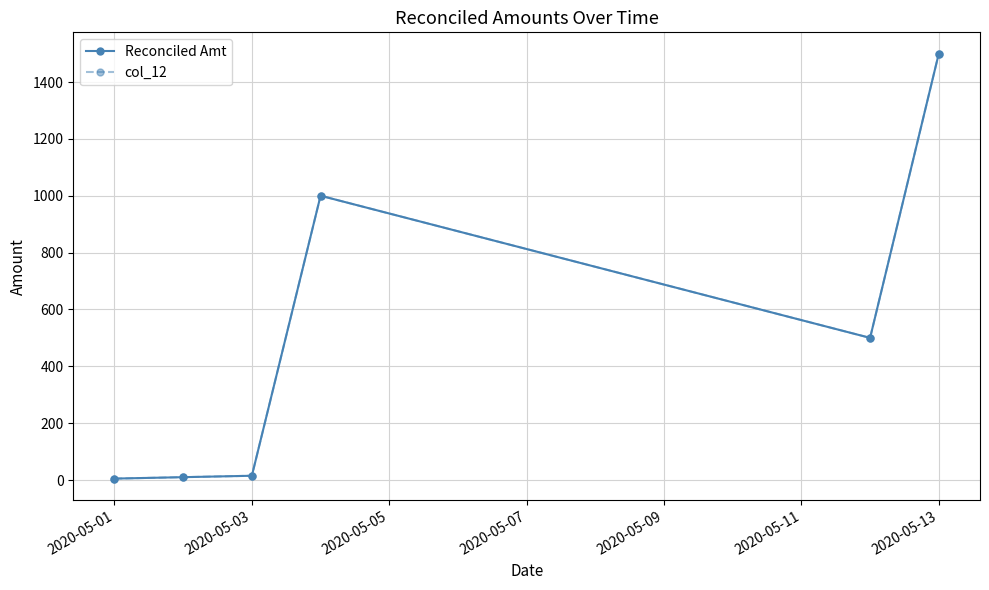

Is this an area chart (filled region under the line)?

No